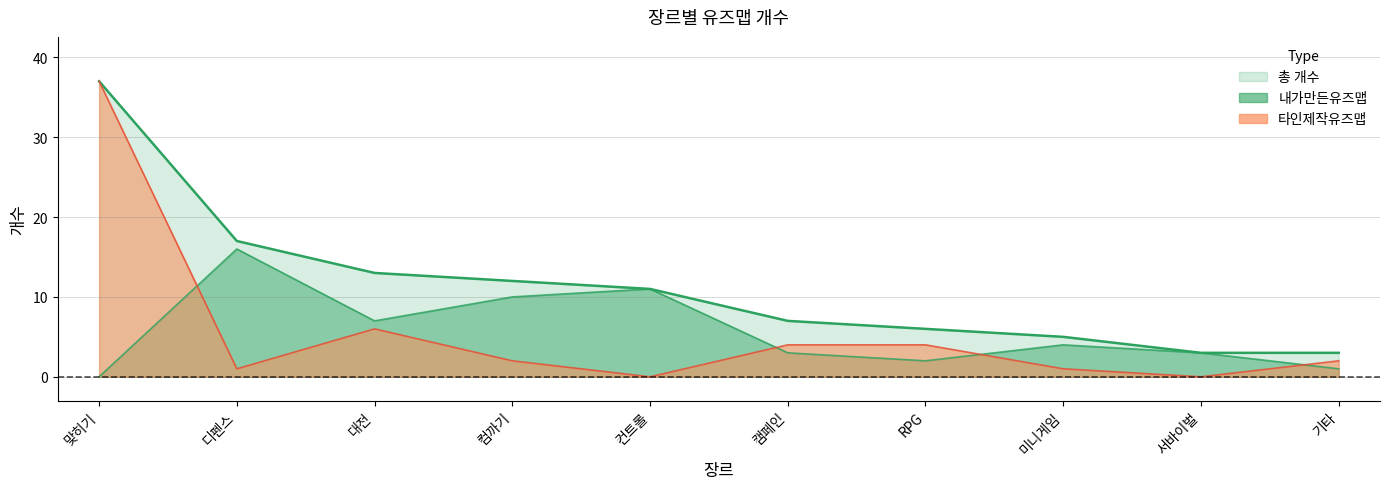

Is it true that 총 개수 equals 52 at 맞히기?

False